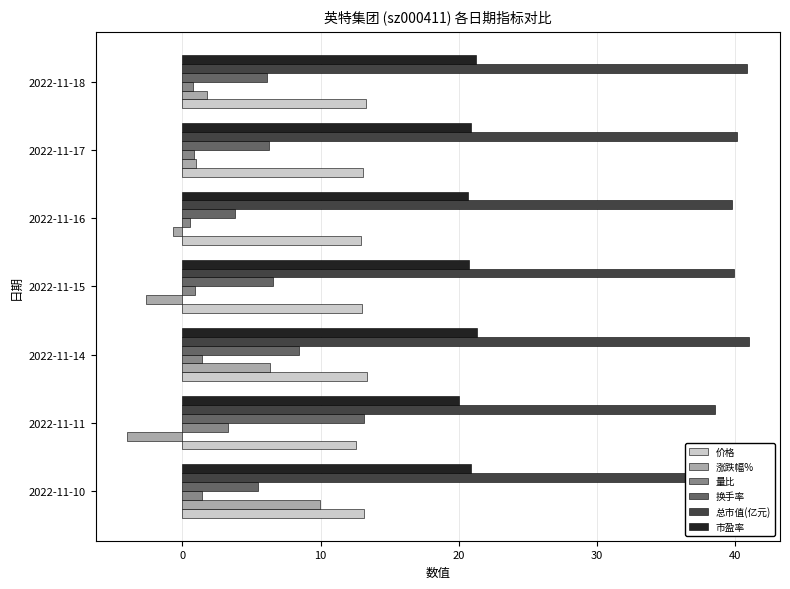

Where is 价格 nearest to the value 12?

2022-11-11